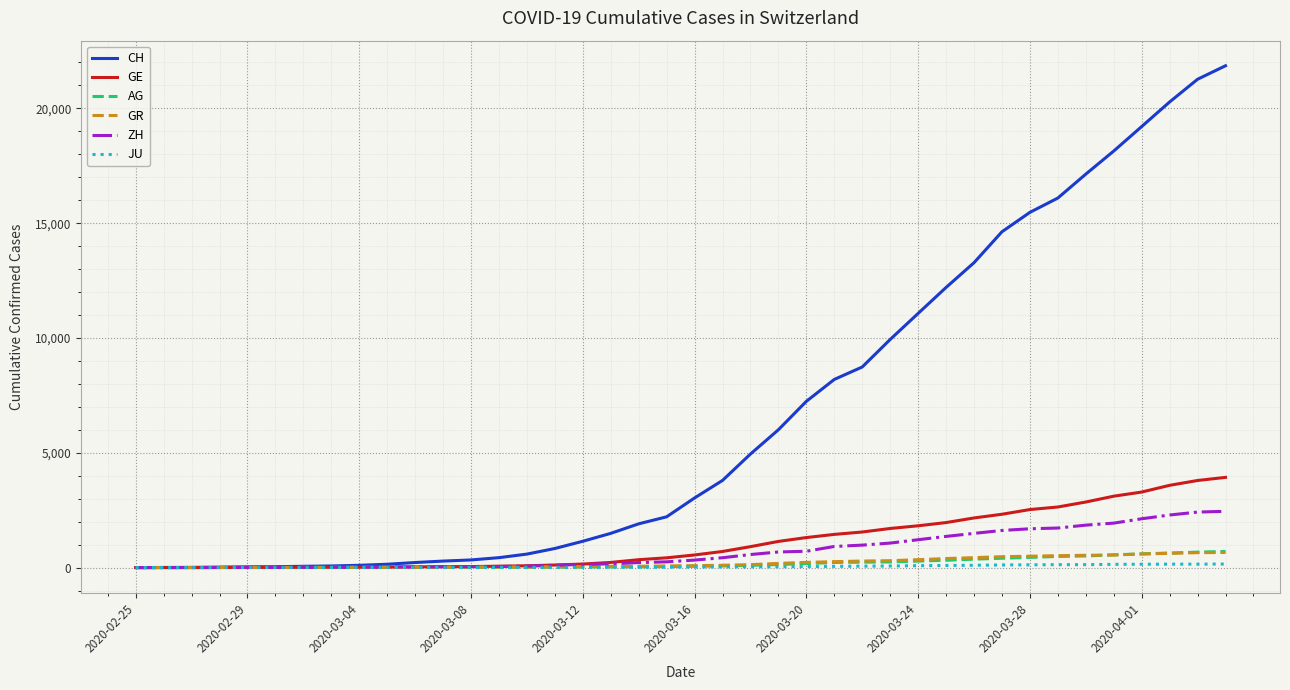

What is the difference between the maximum and minimum values in the GR series?

657